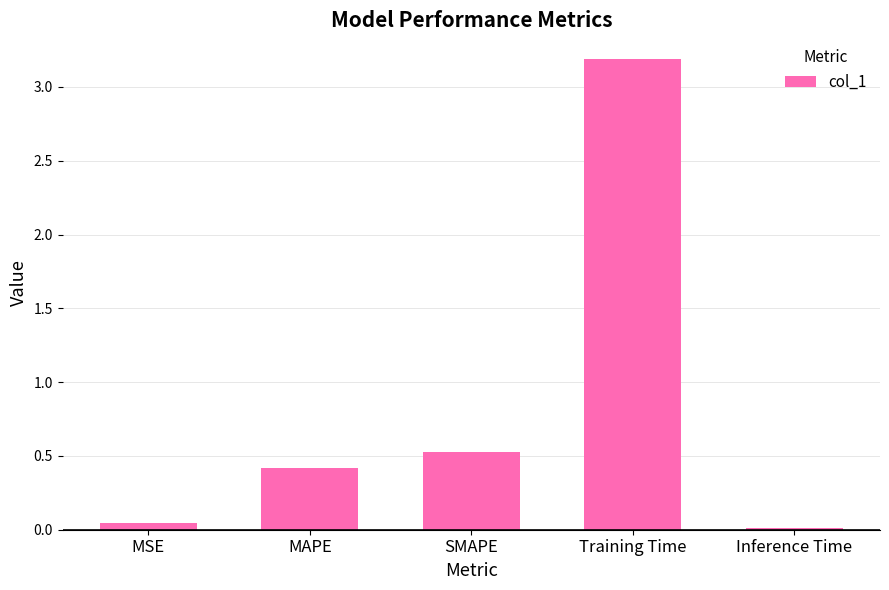

At which label is the value closest to 1?

SMAPE